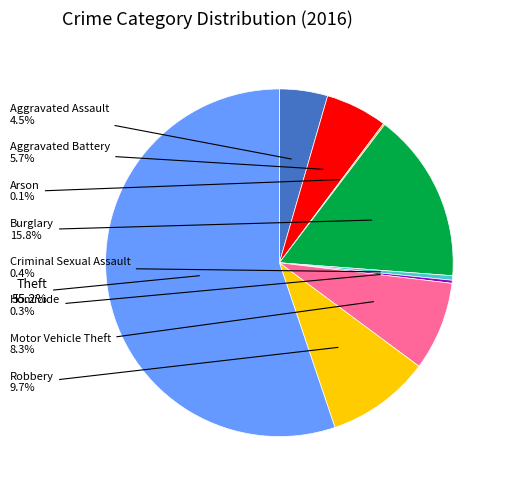

How much of the chart is everything except Burglary?

84.2%